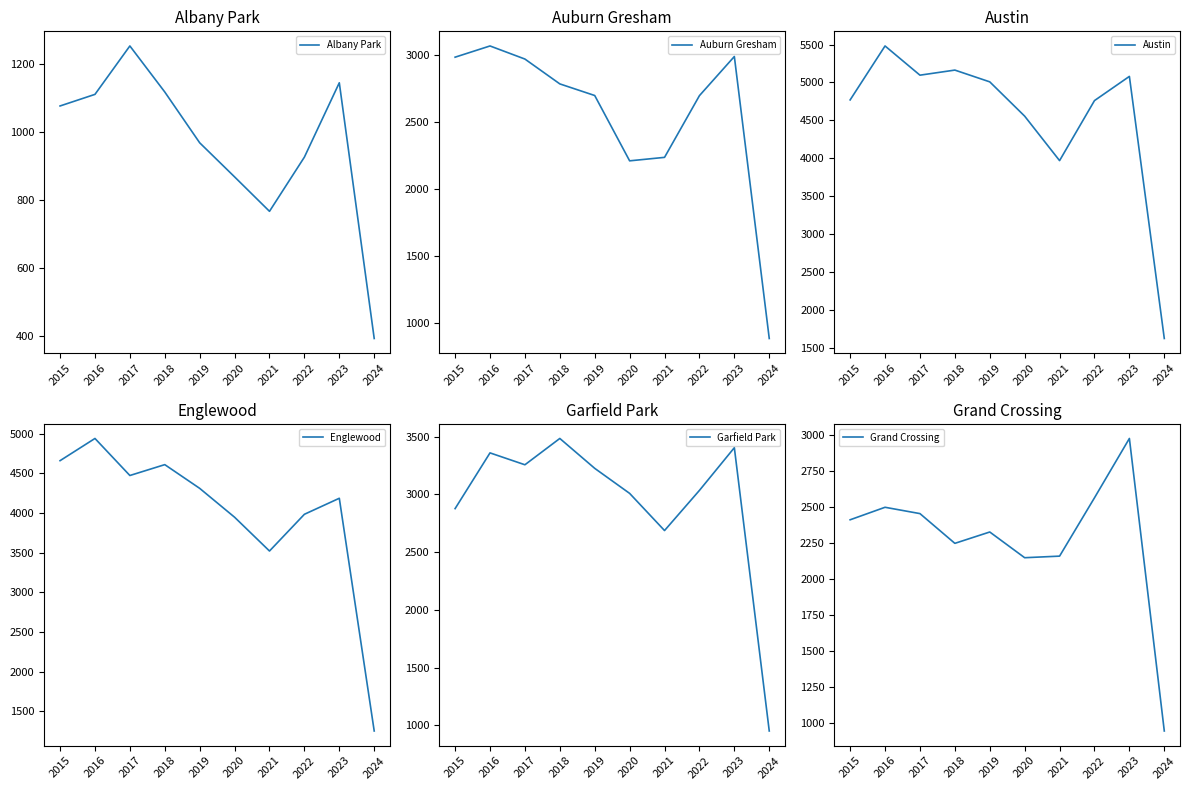

What is the difference between the maximum and minimum values in the Garfield Park series?

2535